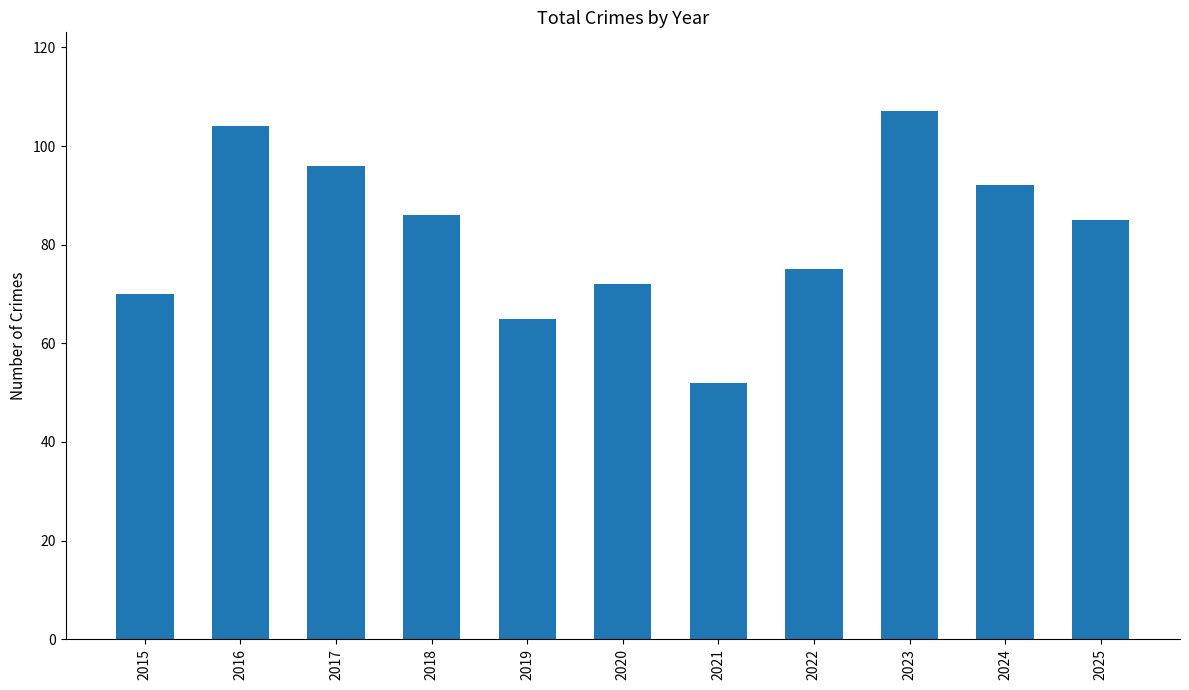

How many data points does each series have?

11